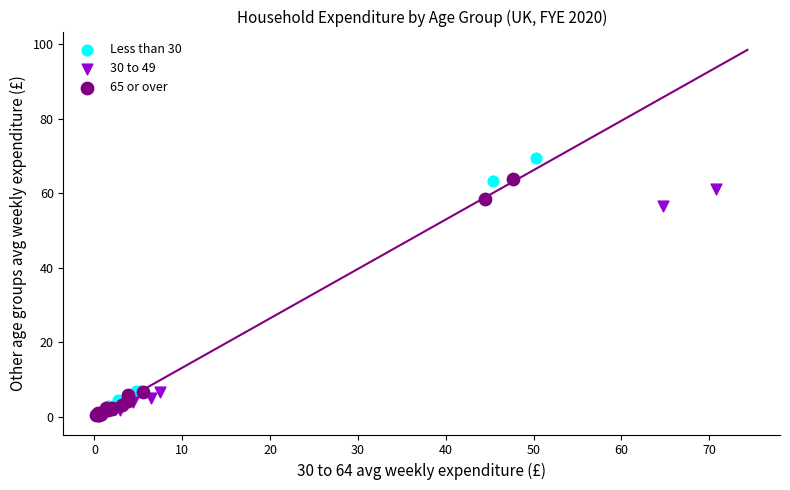

Which series has the largest Y range (max minus min)?

Less than 30